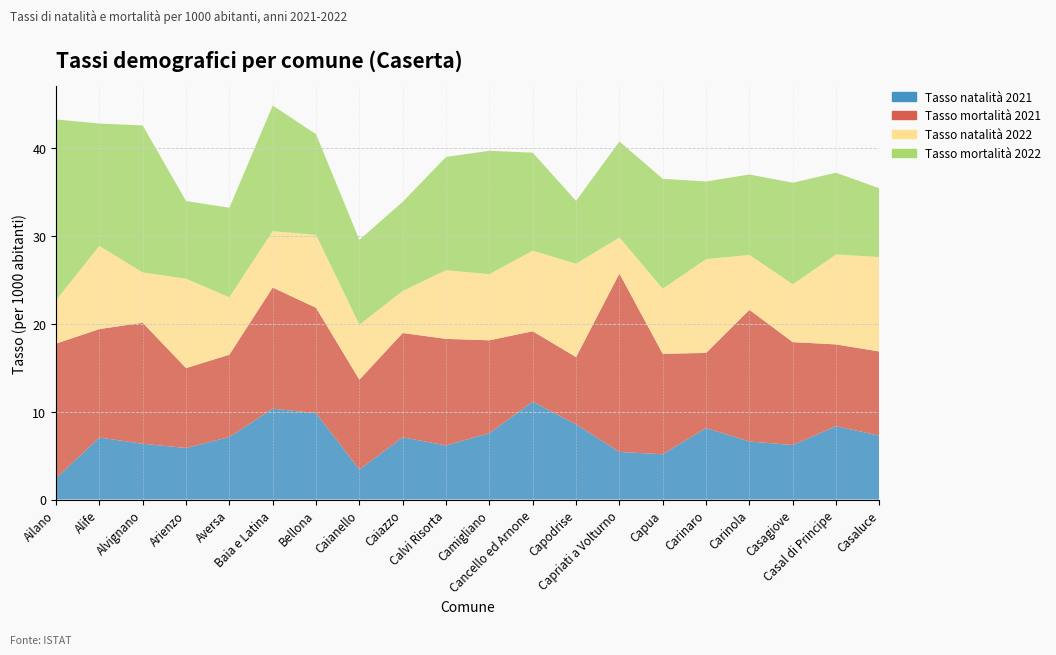

Reading left to right, transcribe all the data shown in this chart.

Tasso natalità 2022: Ailano=4.9	Alife=9.5	Alvignano=5.7	Arienzo=10.2	Aversa=6.5	Baia e Latina=6.4	Bellona=8.3	Caianello=6.3	Caiazzo=4.8	Calvi Risorta=7.8	Camigliano=7.5	Cancello ed Arnone=9.2	Capodrise=10.6	Capriati a Volturno=4.1	Capua=7.4	Carinaro=10.7	Carinola=6.2	Casagiove=6.6	Casal di Principe=10.2	Casaluce=10.8
Tasso natalità 2021: Ailano=2.4	Alife=7.1	Alvignano=6.3	Arienzo=5.9	Aversa=7.1	Baia e Latina=10.3	Bellona=9.8	Caianello=3.4	Caiazzo=7.1	Calvi Risorta=6.2	Camigliano=7.6	Cancello ed Arnone=11.1	Capodrise=8.6	Capriati a Volturno=5.4	Capua=5.2	Carinaro=8.1	Carinola=6.6	Casagiove=6.2	Casal di Principe=8.4	Casaluce=7.3
Tasso mortalità 2022: Ailano=20.6	Alife=13.9	Alvignano=16.8	Arienzo=8.9	Aversa=10.2	Baia e Latina=14.3	Bellona=11.5	Caianello=9.7	Caiazzo=10.2	Calvi Risorta=12.9	Camigliano=14.1	Cancello ed Arnone=11.2	Capodrise=7.2	Capriati a Volturno=10.9	Capua=12.5	Carinaro=8.8	Carinola=9.2	Casagiove=11.6	Casal di Principe=9.3	Casaluce=7.8
Tasso mortalità 2021: Ailano=15.3	Alife=12.4	Alvignano=13.8	Arienzo=9.1	Aversa=9.4	Baia e Latina=13.8	Bellona=12.0	Caianello=10.2	Caiazzo=11.9	Calvi Risorta=12.1	Camigliano=10.6	Cancello ed Arnone=8.0	Capodrise=7.7	Capriati a Volturno=20.3	Capua=11.4	Carinaro=8.6	Carinola=15.0	Casagiove=11.7	Casal di Principe=9.3	Casaluce=9.6